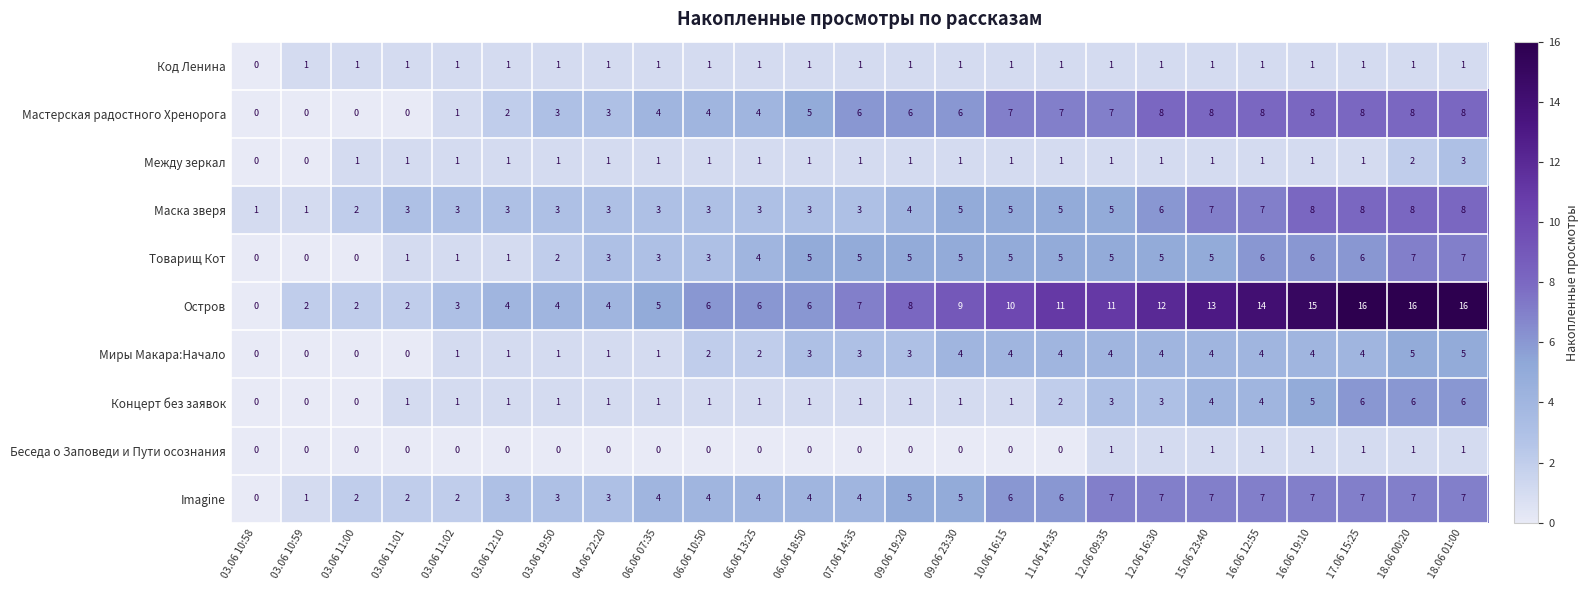

Which series has the widest spread of values?

Остров